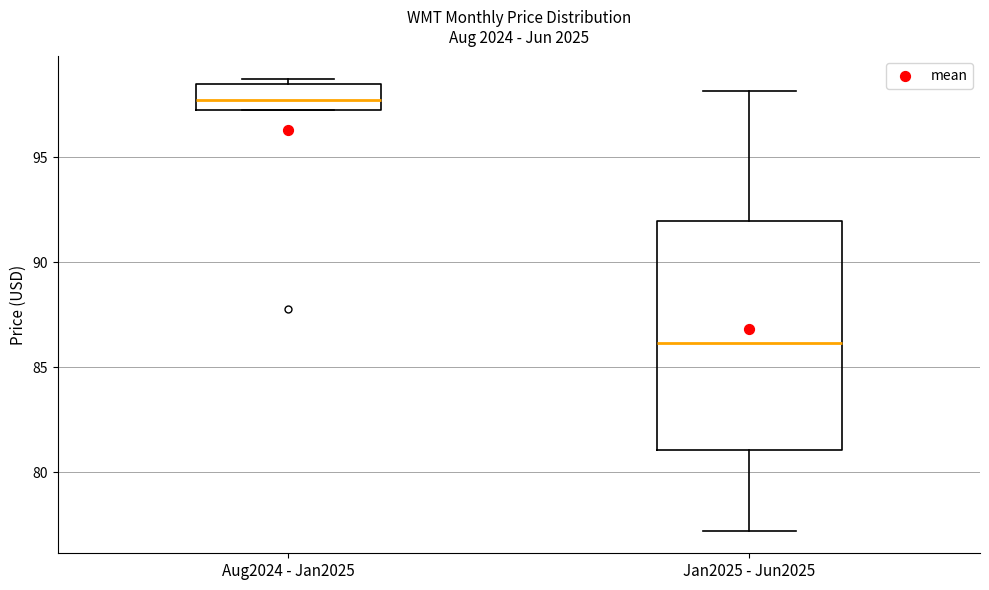

Reading left to right, transcribe this box plot: for each box, give where its median line is, the range the box spans, and where its two whiskers end, as read against the y-axis. The values are not printed on the chart, so give them approximately, as read against the axis.

Aug2024 - Jan2025: median 97.5 (inside the box), box 97.5 to 98.5, whiskers 97.5 to 98.5 (just above the box's upper edge)
Jan2025 - Jun2025: median 86.0, box 81.0 to 92.0, whiskers 77.0 to 98.0